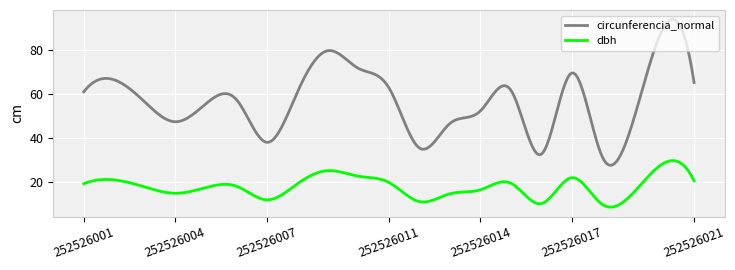

What is the minimum value for circunferencia_normal?

27.8